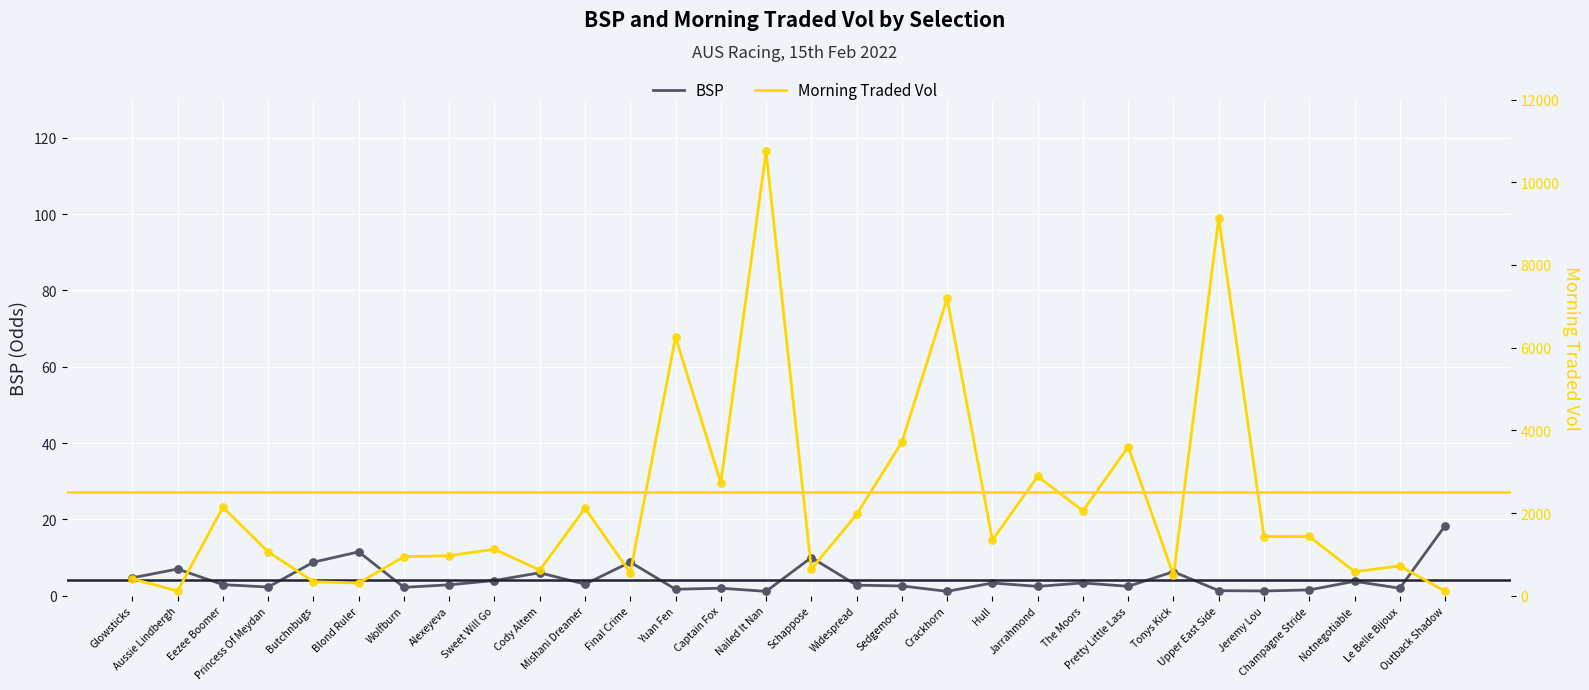

Which series reaches the maximum Y coordinate?

Morning Traded Vol